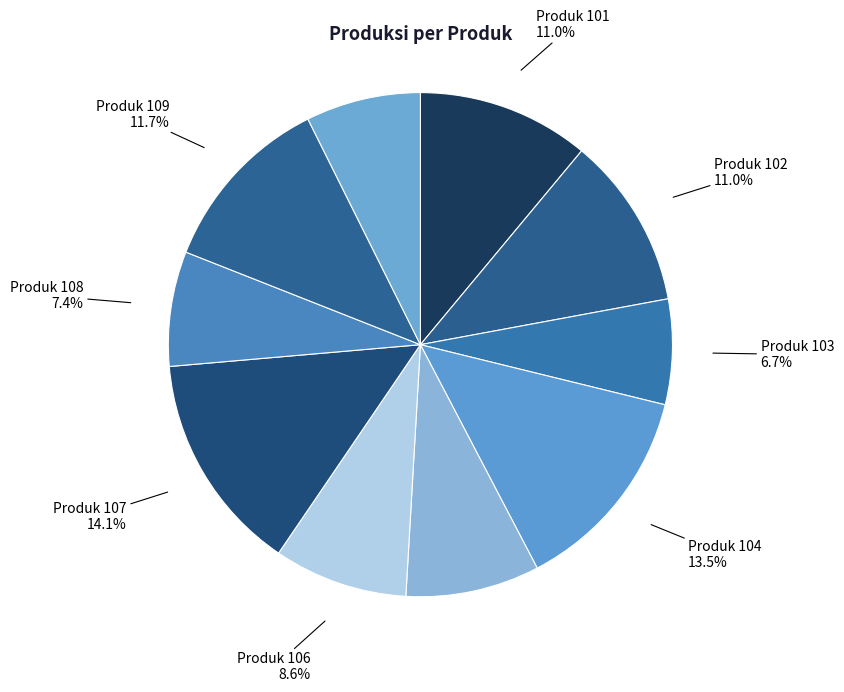

Between Produk 101 and Produk 109, which is larger?

Produk 109